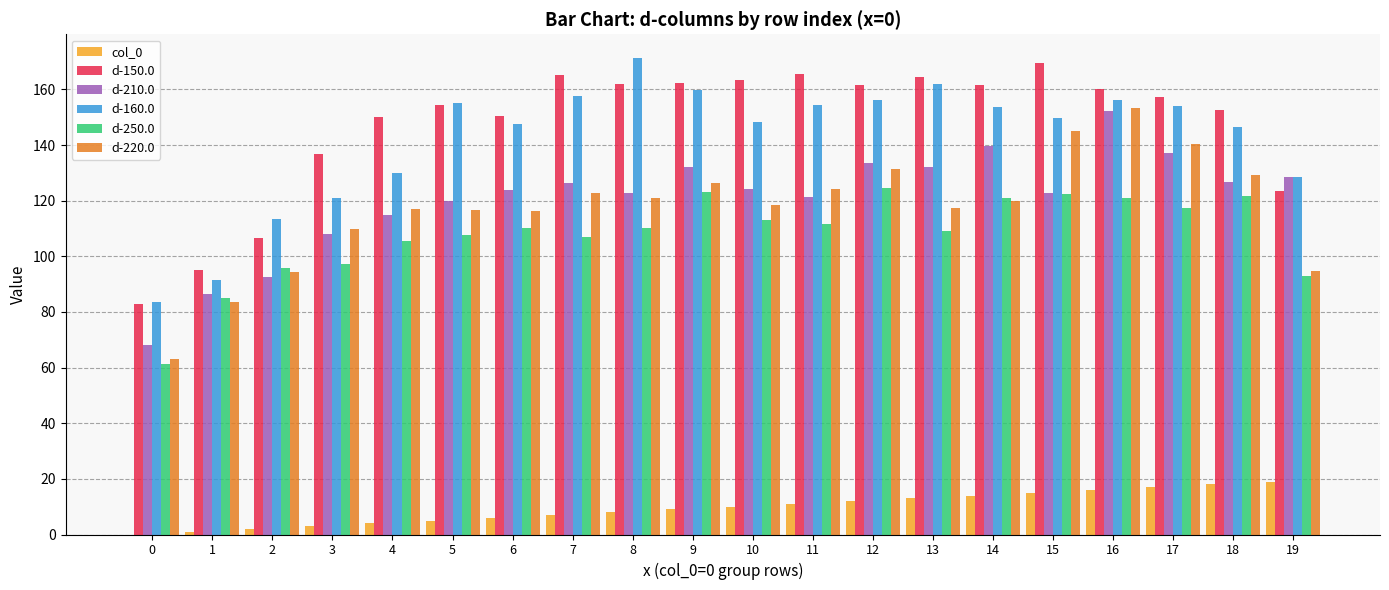

What is the greatest value displayed?

171.2